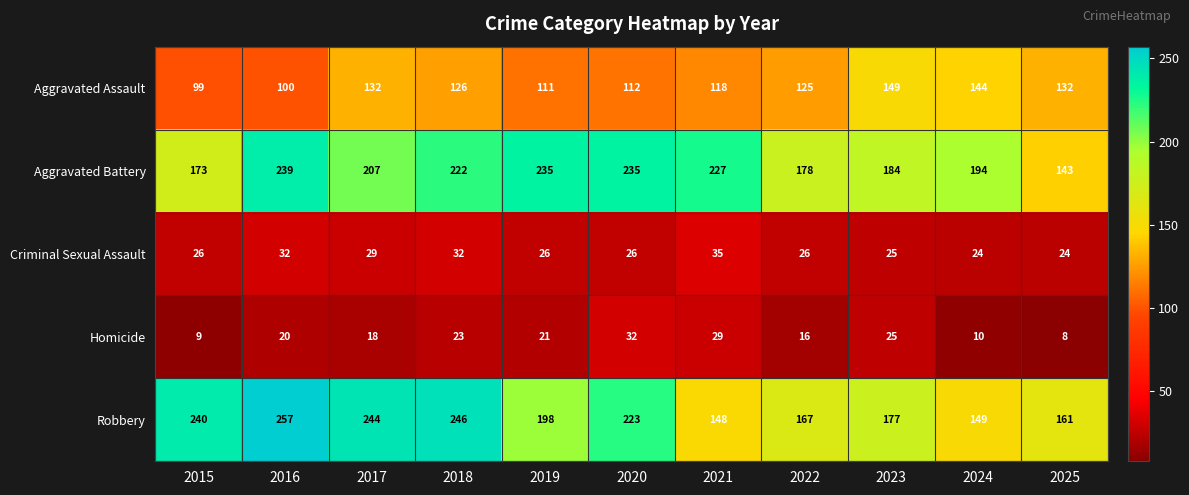

The Robbery series shows 343 at 2017. True or false?

False